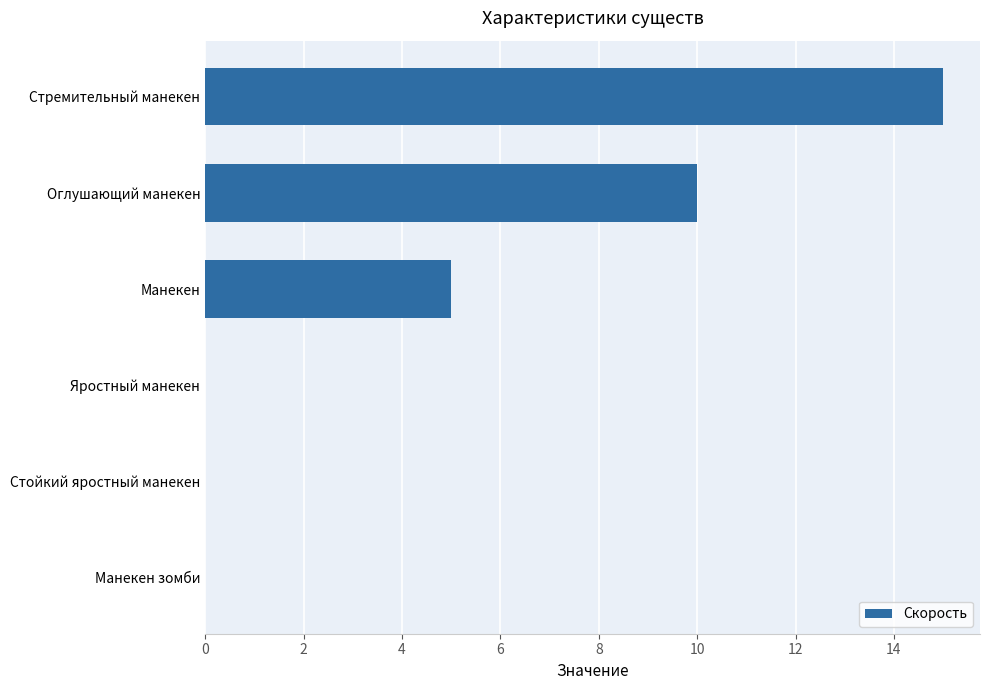

How many series are shown in this chart?

1